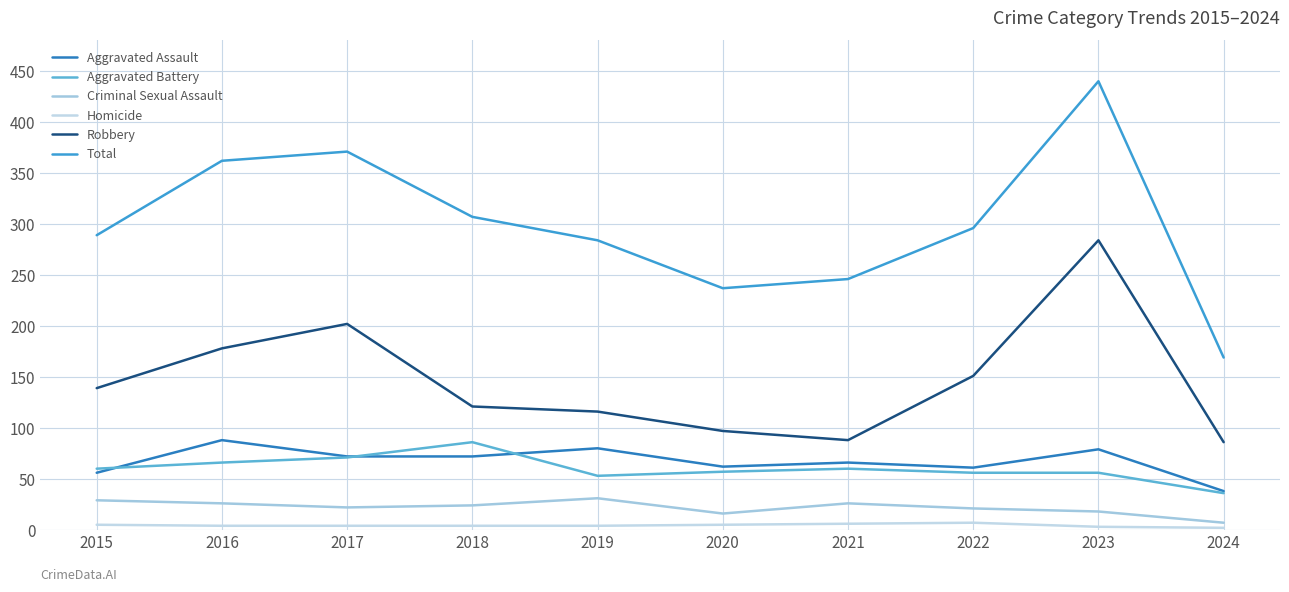

Reading left to right, what are all the values shown in this chart?

Aggravated Assault: 2015=56	2016=88	2017=72	2018=72	2019=80	2020=62	2021=66	2022=61	2023=79	2024=38
Aggravated Battery: 2015=60	2016=66	2017=71	2018=86	2019=53	2020=57	2021=60	2022=56	2023=56	2024=36
Criminal Sexual Assault: 2015=29	2016=26	2017=22	2018=24	2019=31	2020=16	2021=26	2022=21	2023=18	2024=7
Homicide: 2015=5	2016=4	2017=4	2018=4	2019=4	2020=5	2021=6	2022=7	2023=3	2024=2
Robbery: 2015=139	2016=178	2017=202	2018=121	2019=116	2020=97	2021=88	2022=151	2023=284	2024=86
Total: 2015=289	2016=362	2017=371	2018=307	2019=284	2020=237	2021=246	2022=296	2023=440	2024=169